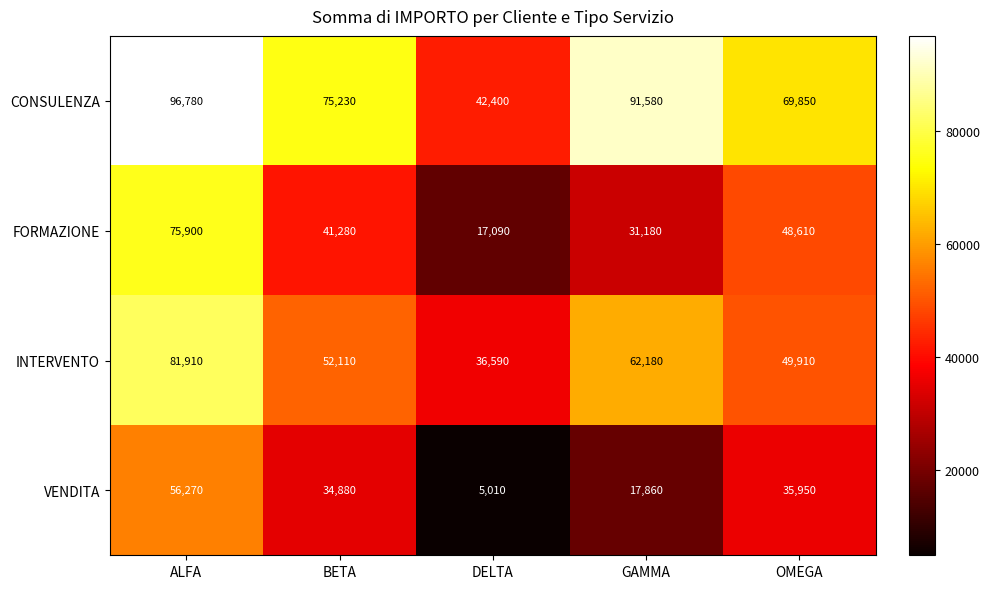

What is the average value of the VENDITA series?

29994